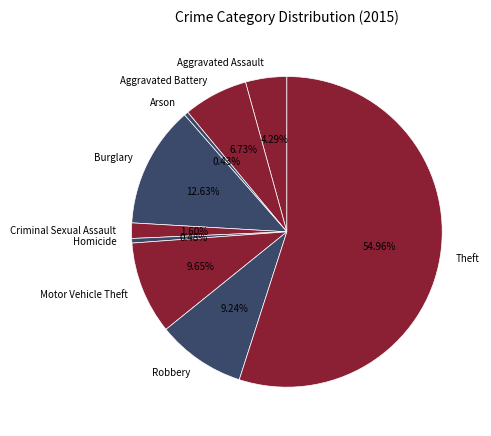

Does Theft account for over 50% of the chart?

Yes